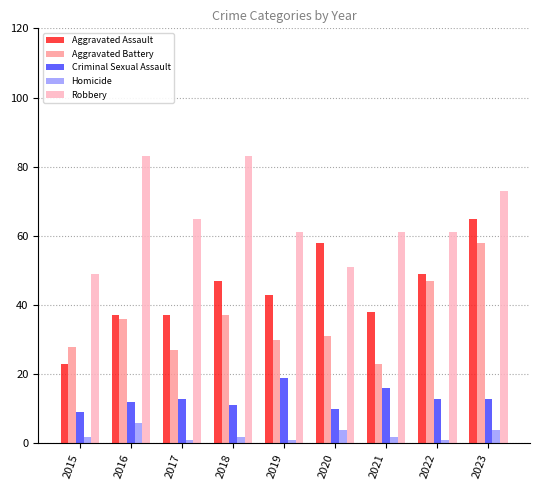

Which series has the largest range (max minus min)?

Aggravated Assault